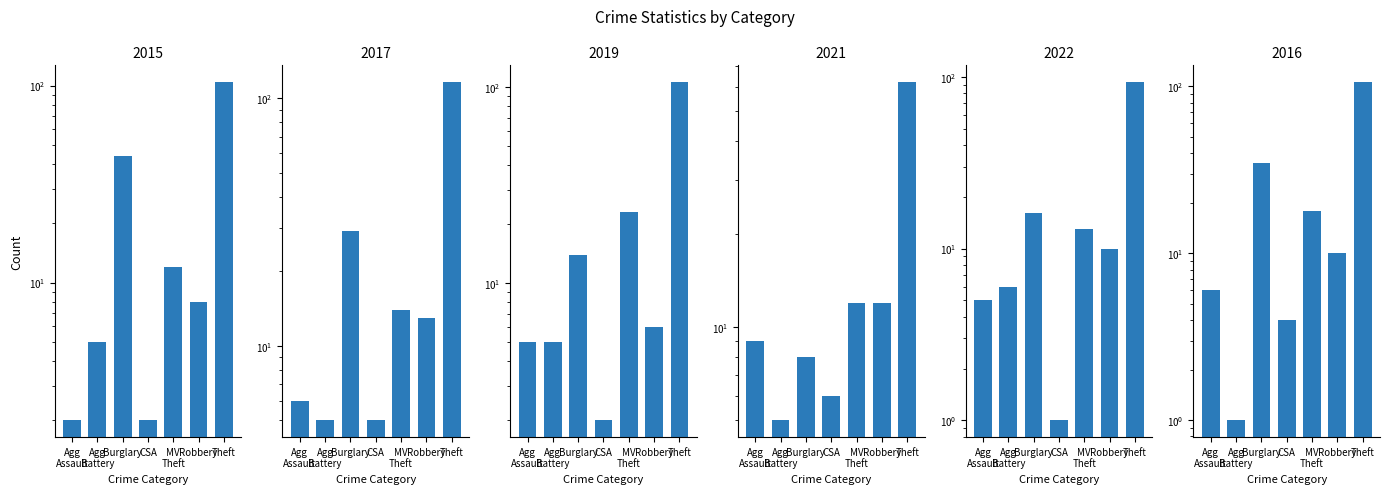

Is the value of 2017 at Burglary greater than the value of 2015 at MV Theft?

Yes